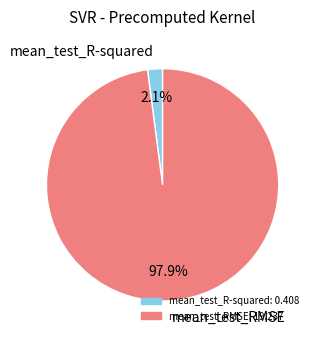

How much of the chart is everything except mean_test_R-squared?

97.9%